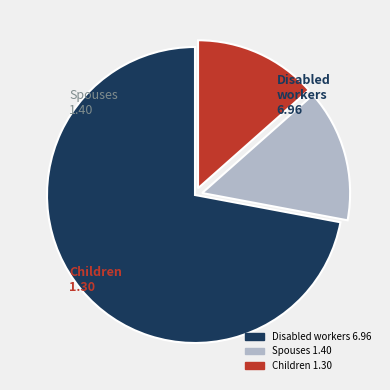

Is there a majority slice in this chart?

Yes